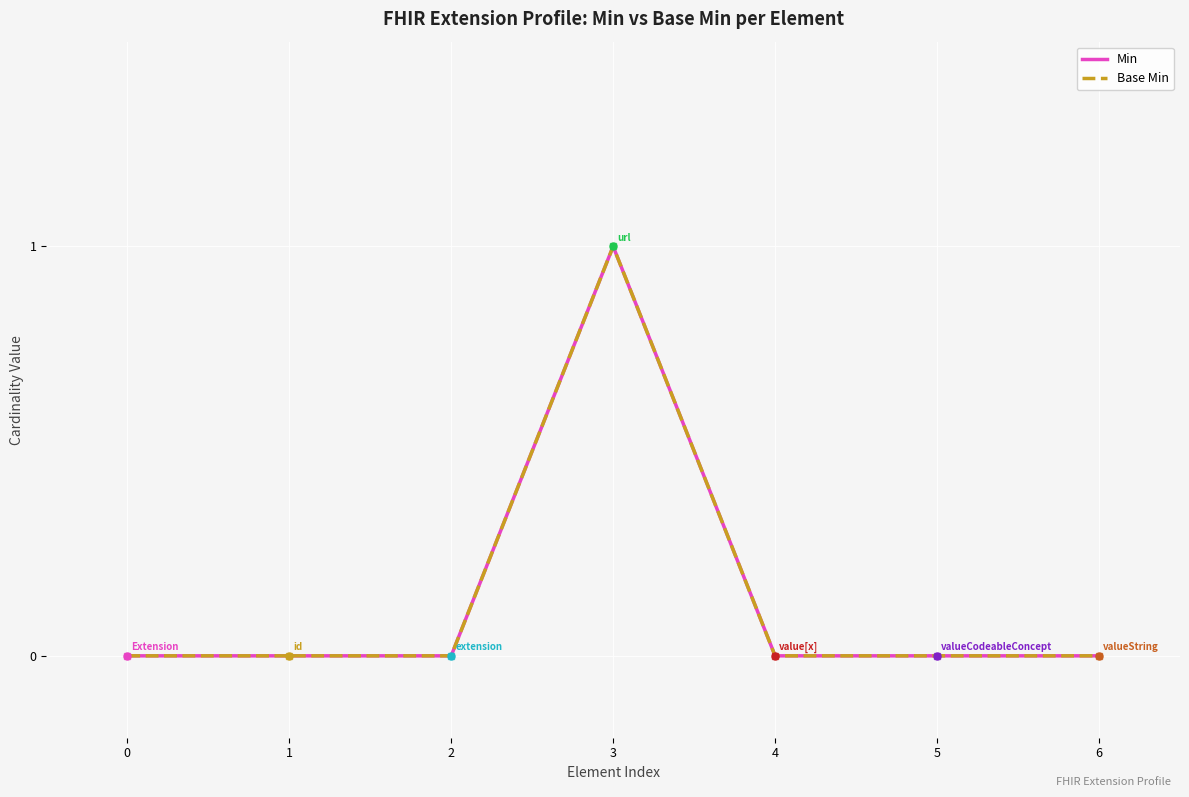

Rank the series at 1 from lowest to highest value.

Min (overall), Base Min (overall)